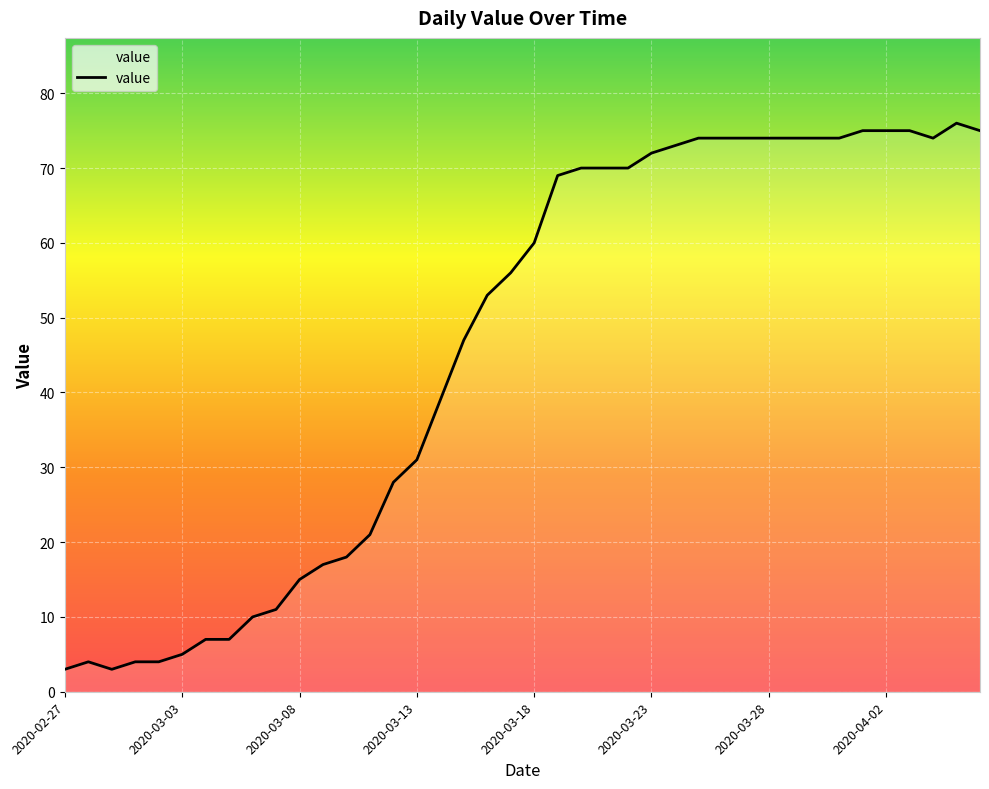

What is the sum of all values?

1835